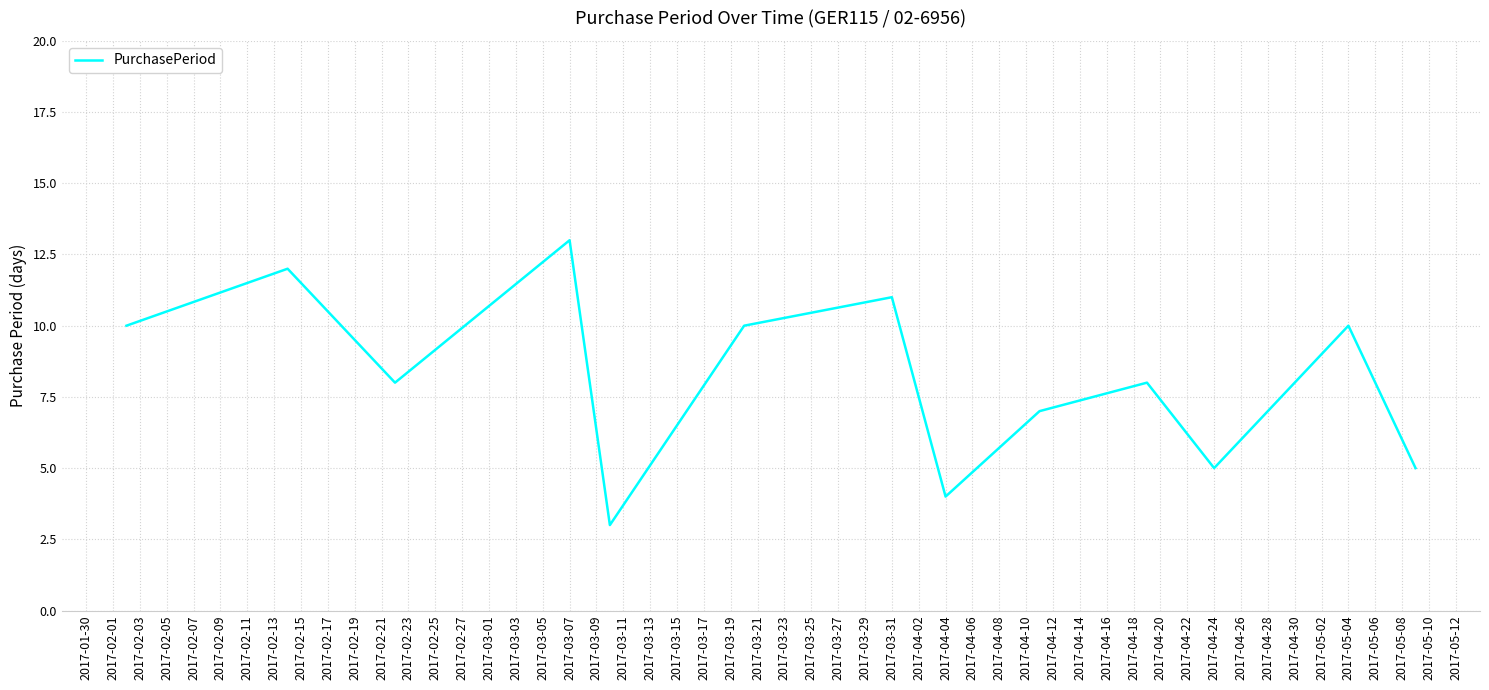

What is the difference between the maximum and minimum values?

10